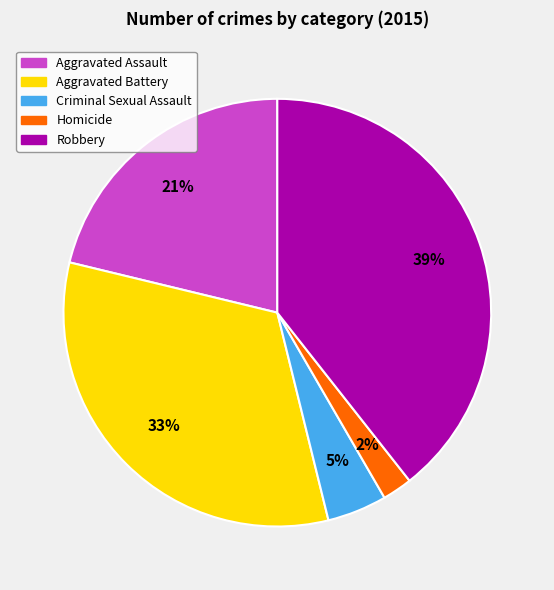

Combined, do Aggravated Battery and Homicide account for over 50%?

No